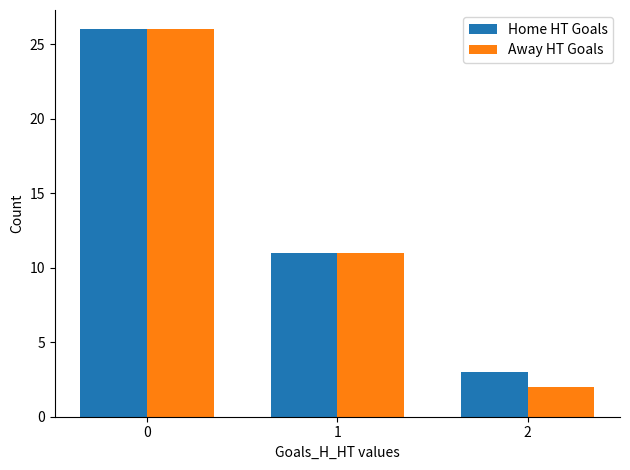

Is the value of Home HT Goals at 0 greater than the value of Away HT Goals at 2?

Yes